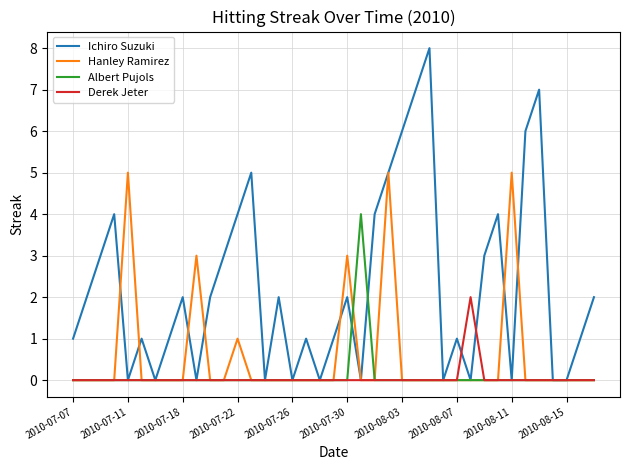

What is the highest value of the Albert Pujols series?

4